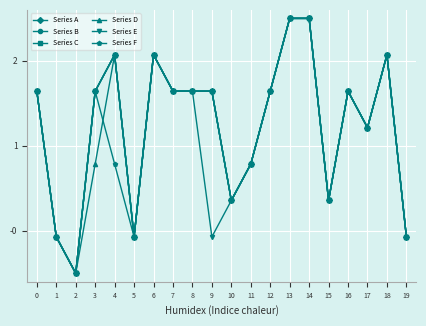

Where is Series D nearest to the value 1?

17